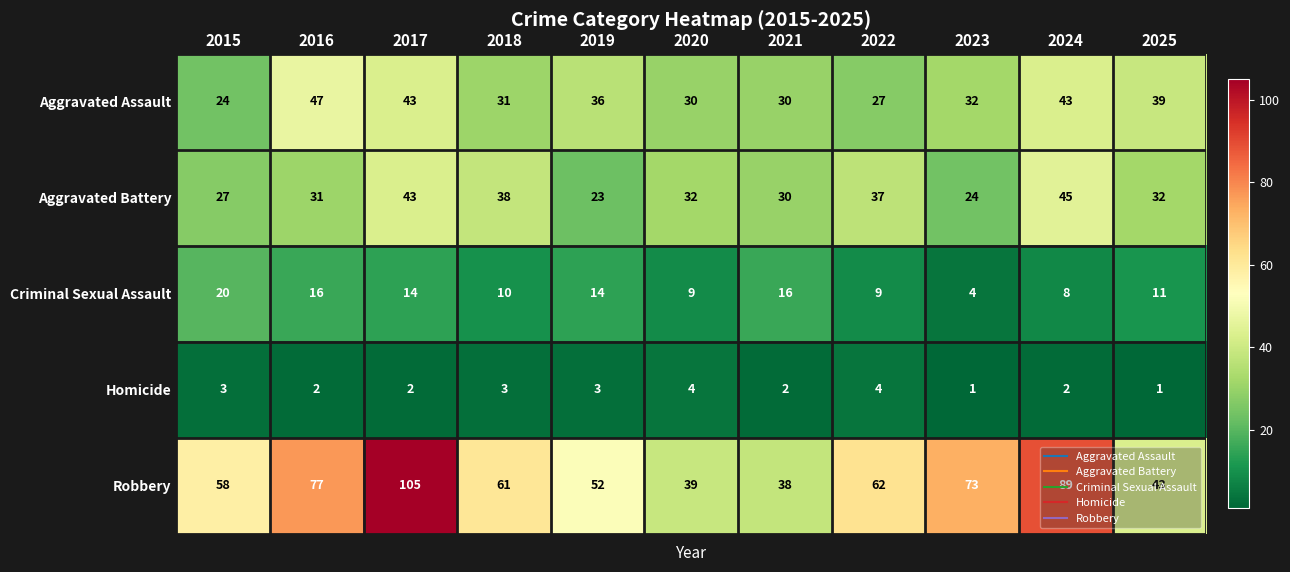

Between 2018 and 2025, which series saw the biggest shift?

Robbery